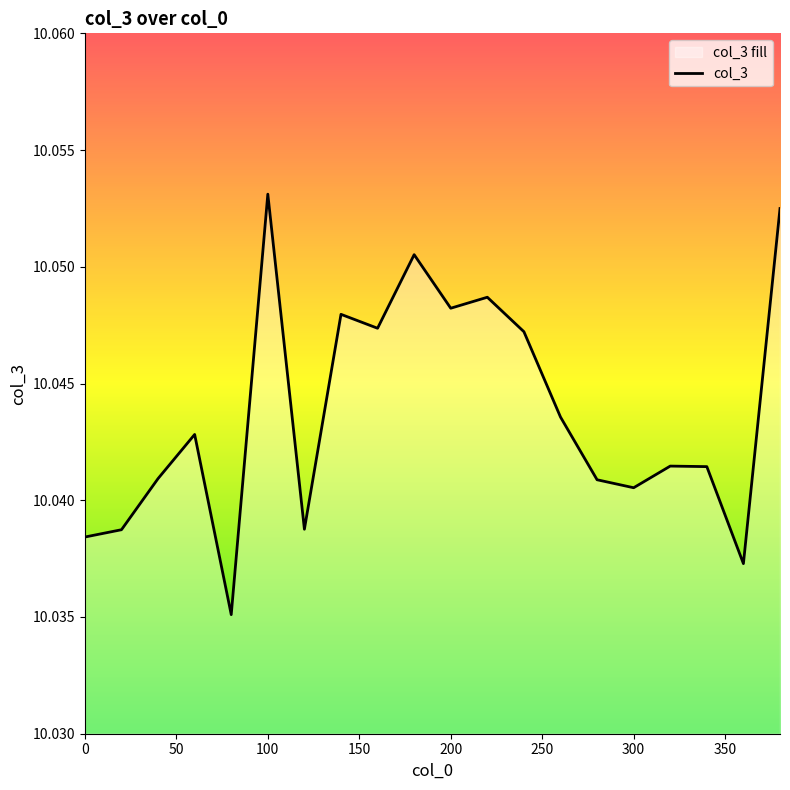

How many distinct data groups are displayed?

1